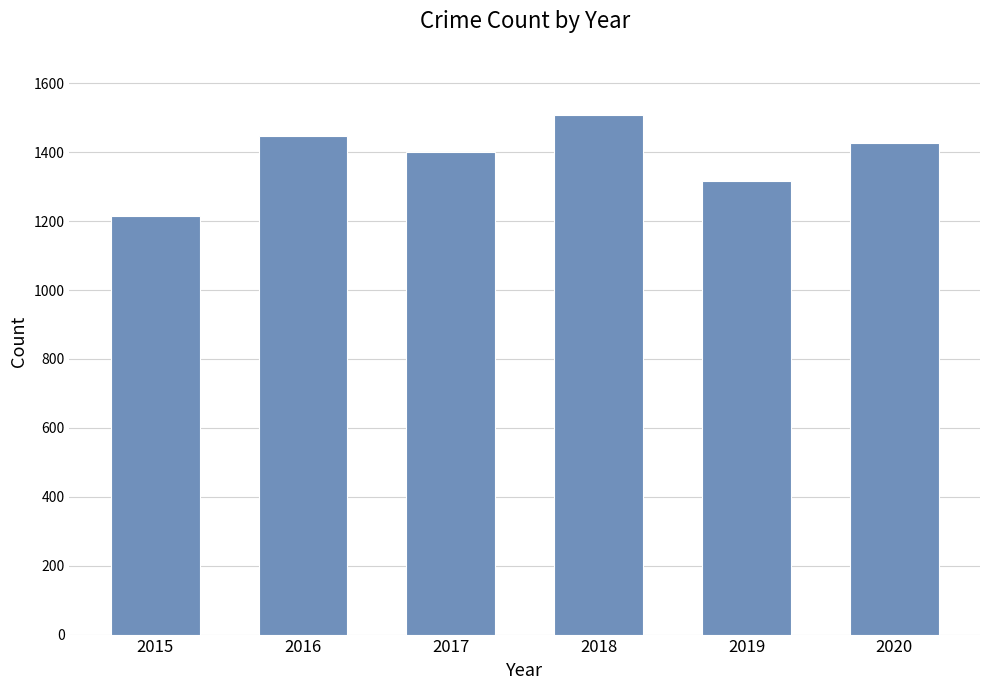

What is the minimum value shown in the chart?

1214